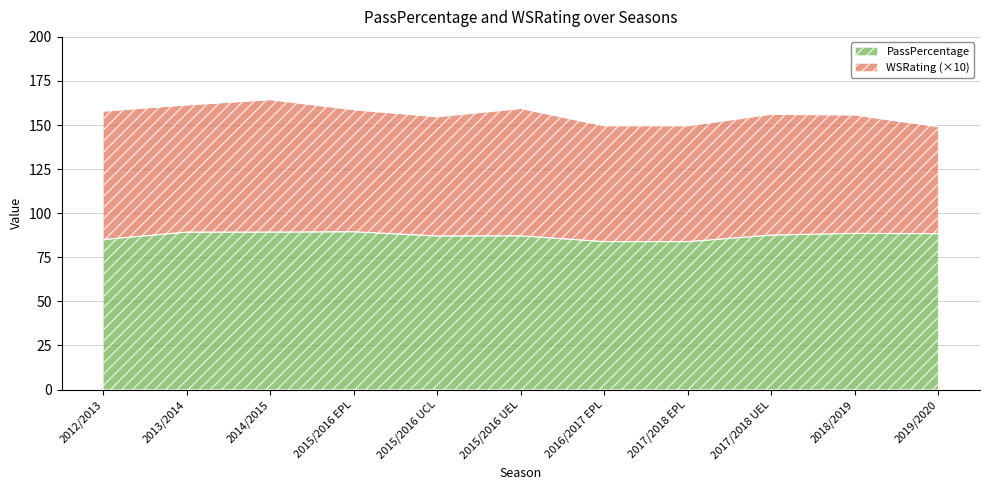

Approximately how many times larger is the value at 2017/2018 EPL compared to 2015/2016 UCL?

1.0